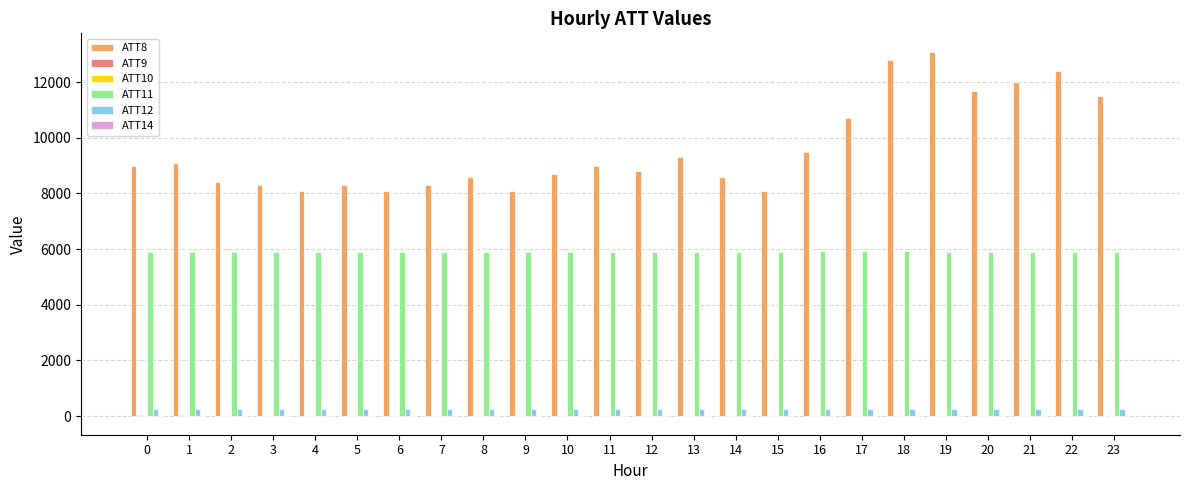

The value of ATT8 at 14 is 12483.1. True or false?

False